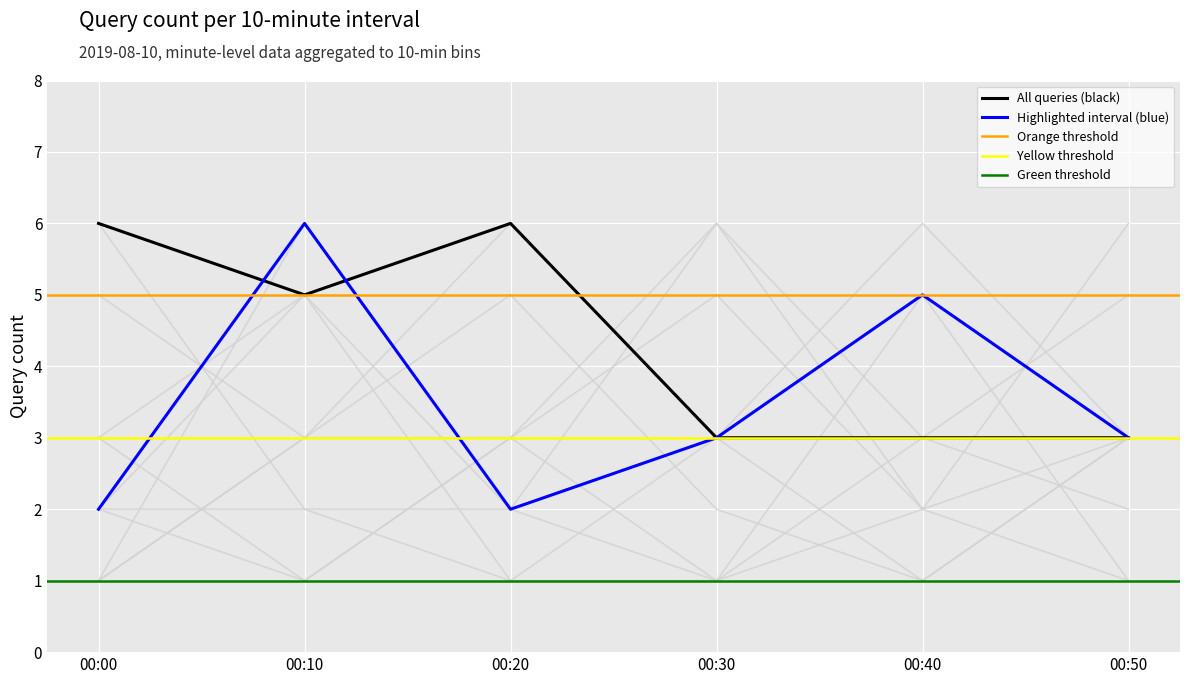

True or false: All queries (black) has a value of 3 at 00:50.

True